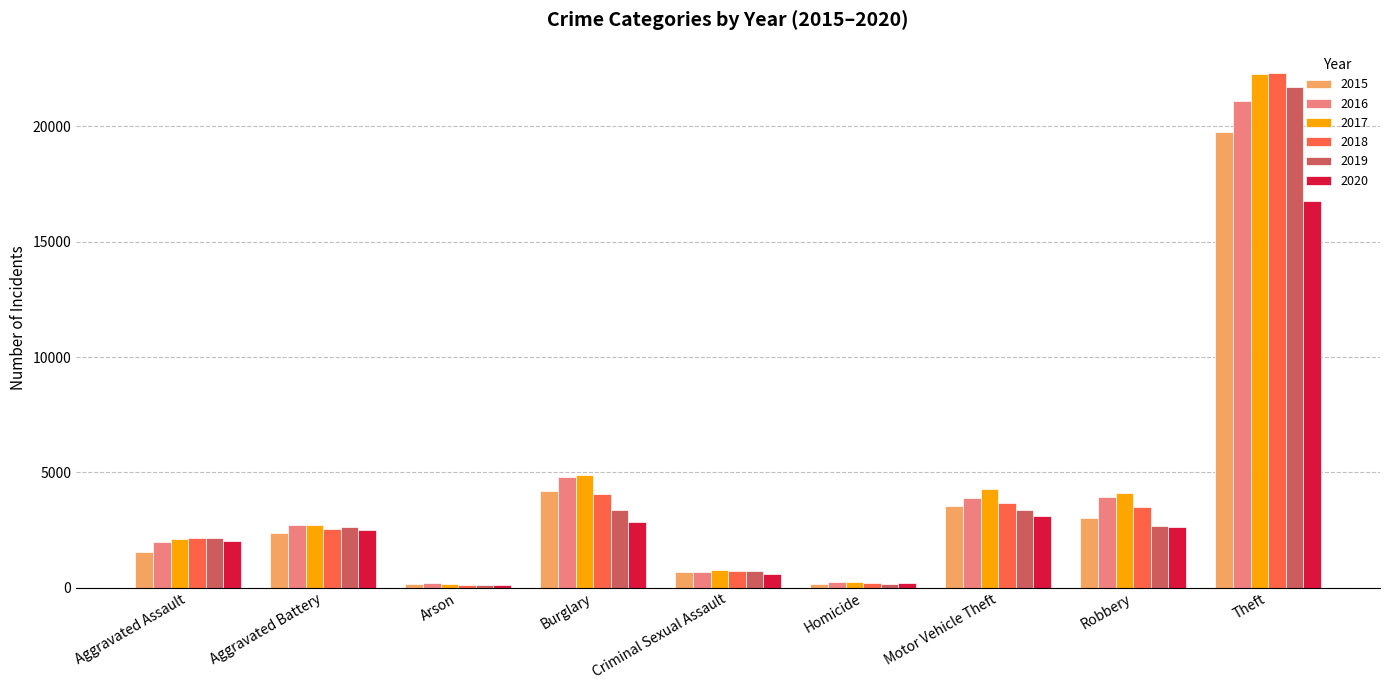

What is the total value across all series at Burglary?

24165